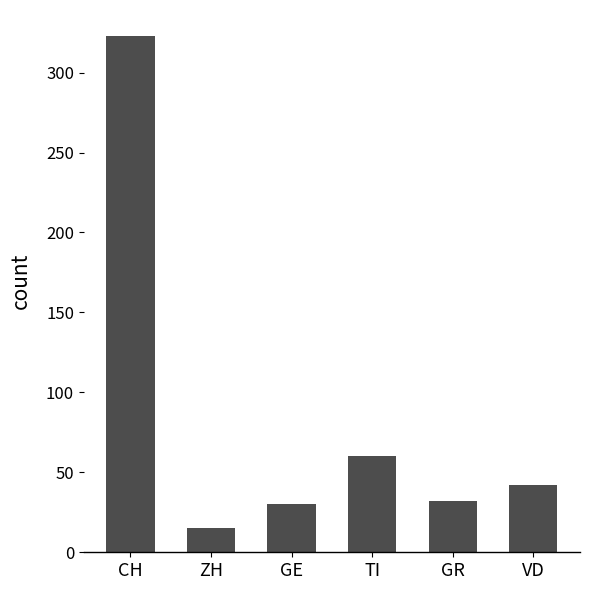

Reading left to right, transcribe all the data shown in this chart.

323	15	30	60	32	42